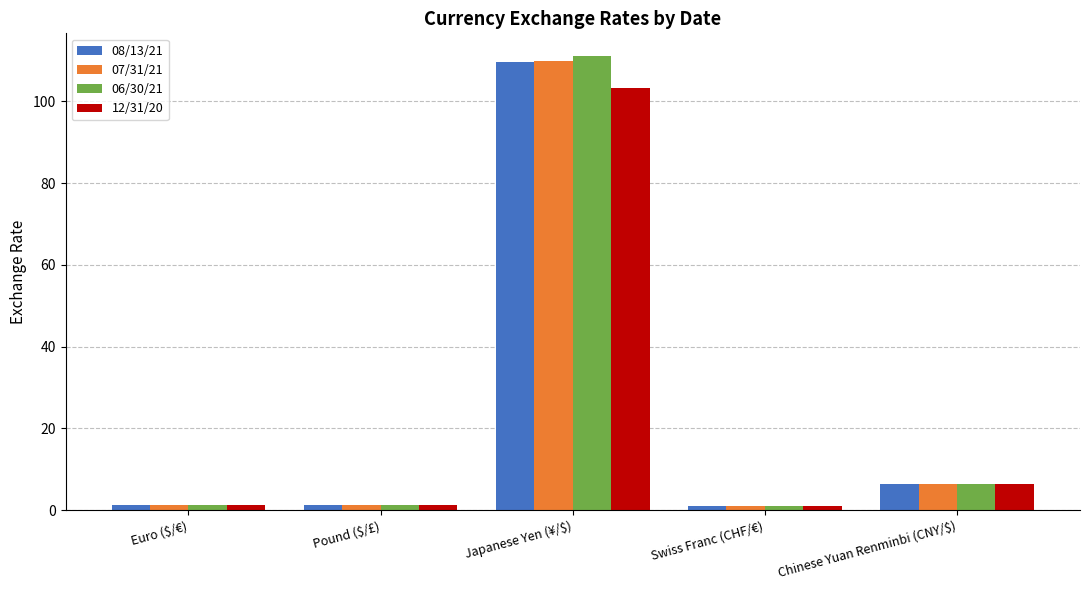

What is the label of the 3rd bar from the left?

Japanese Yen (¥/$)